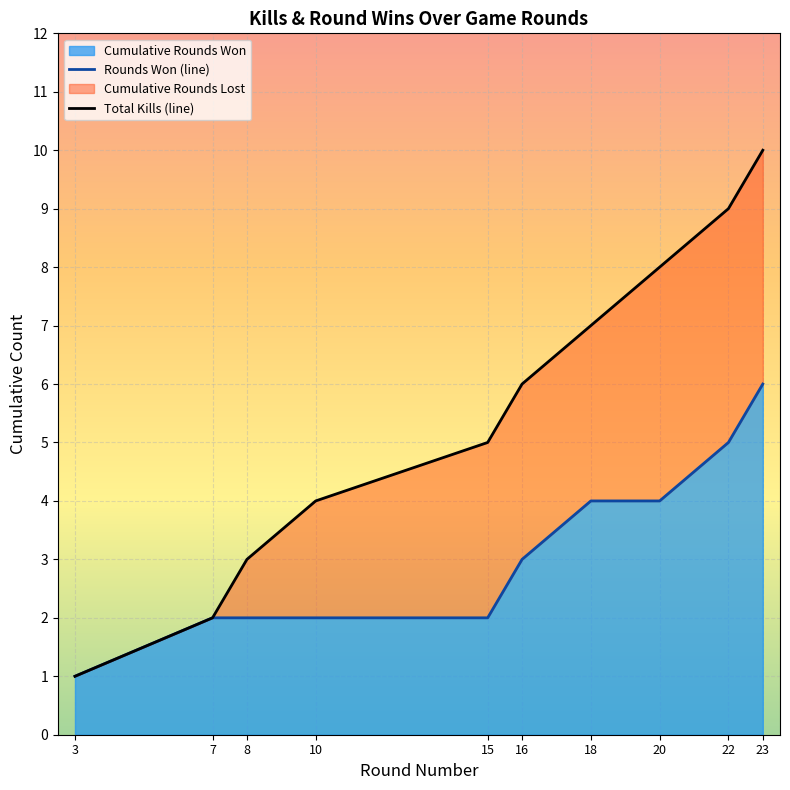

Reading left to right, extract all data points from this chart.

1	2	3	4	5	6	7	8	9	10